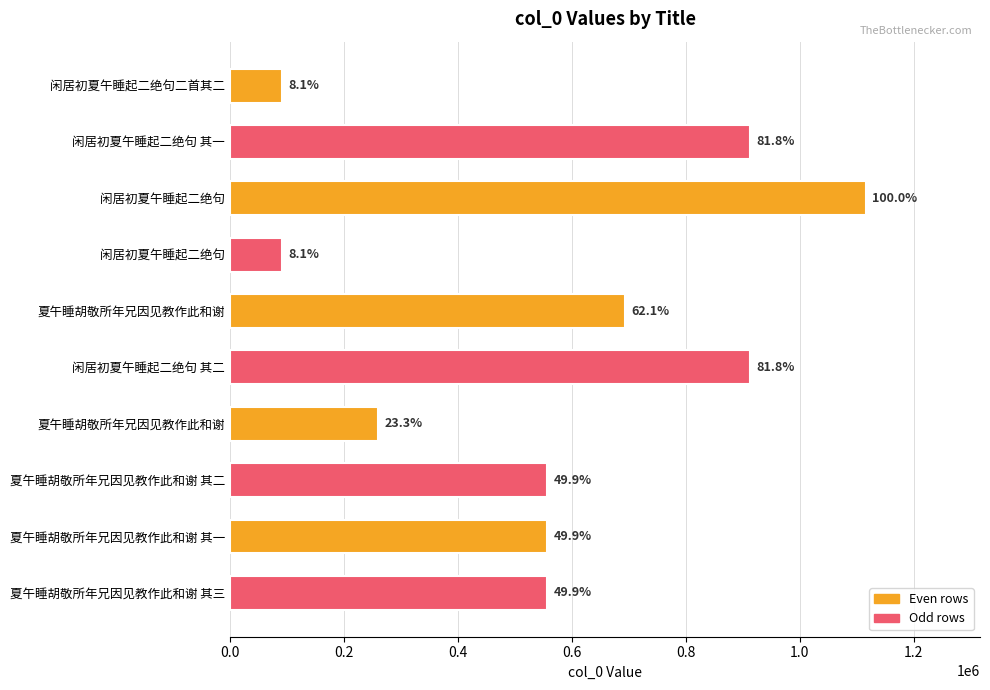

Does the chart contain any negative values?

No